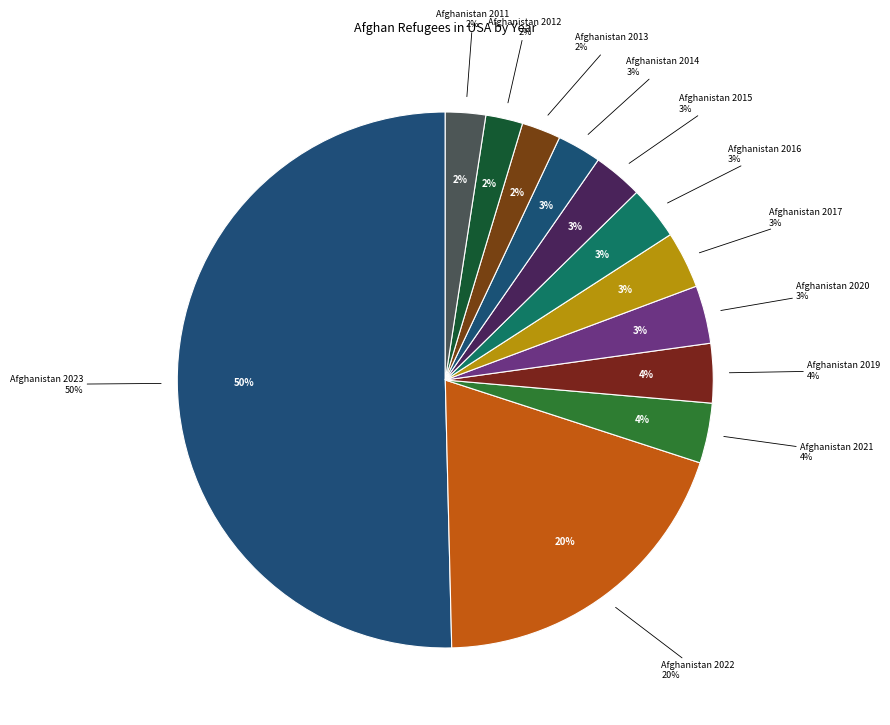

Is there a majority slice in this chart?

Yes